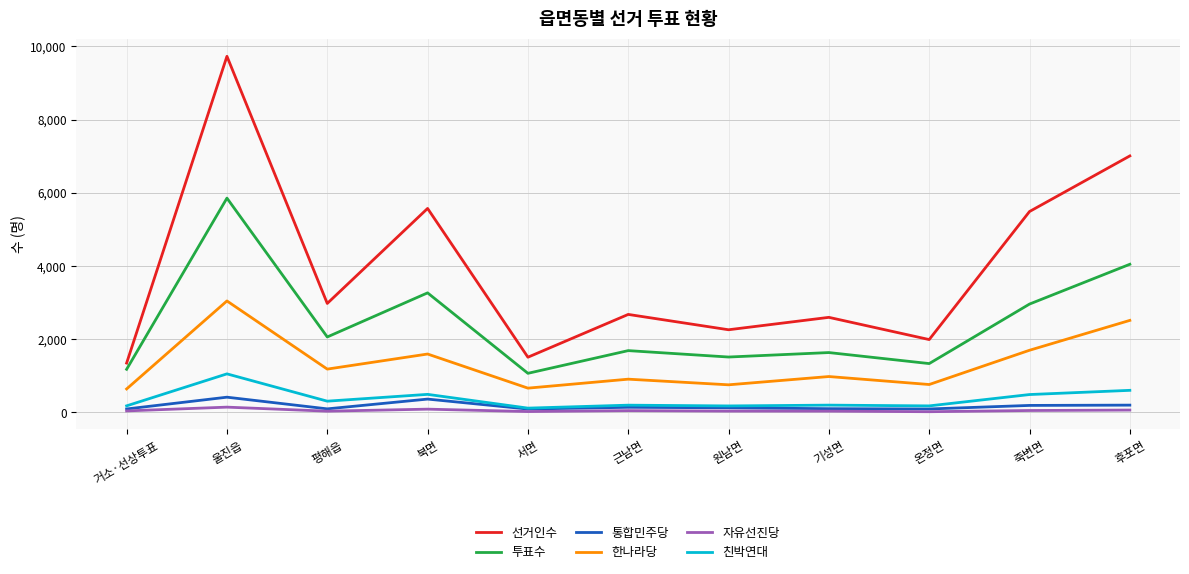

In 투표수, how many points are lower than both neighbors (excluding endpoints)?

4